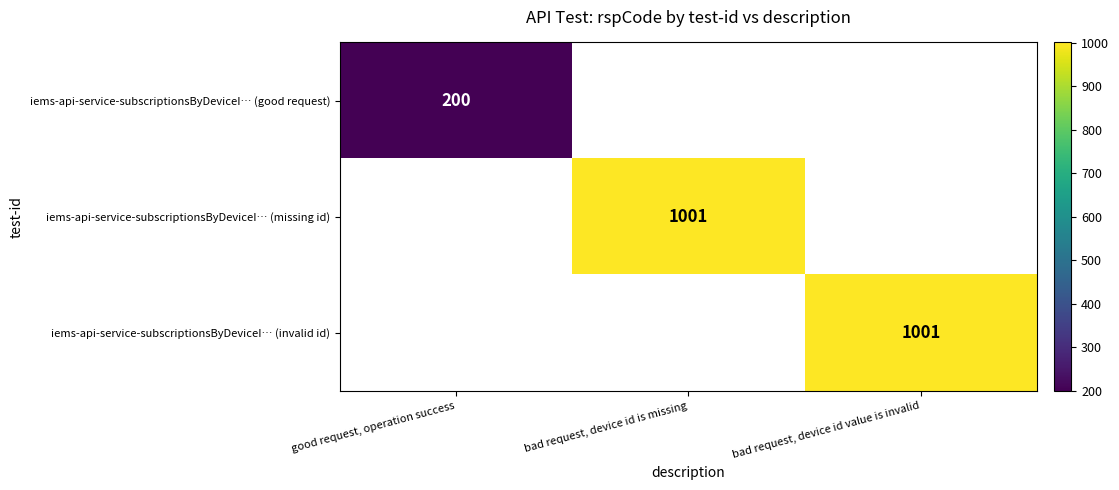

True or false: iems-api-service-subscriptionsByDeviceI… (invalid id) has a value of 1001 at bad request, device id value is invalid.

True